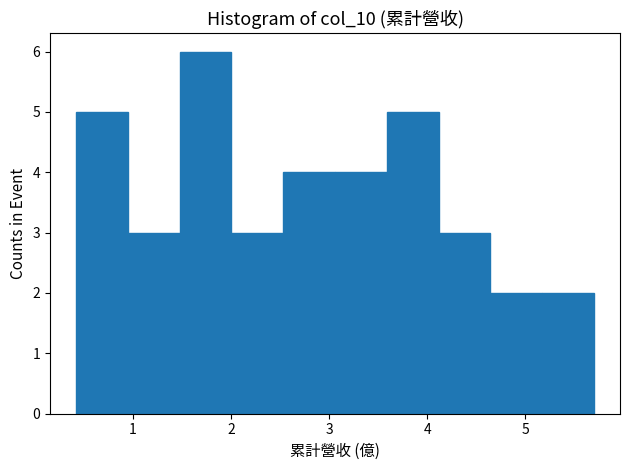

Reading left to right, list every bar in this chart as the range it spans on the x-axis followed by its height. Neither the bar edges nor the heights are printed on the chart, so give them approximately, as read against the axes.

0.4 to 0.9: 5
0.9 to 1.5: 3
1.5 to 2.0: 6
2.0 to 2.5: 3
2.5 to 3.1: 4
3.1 to 3.6: 4
3.6 to 4.1: 5
4.1 to 4.6: 3
4.6 to 5.2: 2
5.2 to 5.7: 2